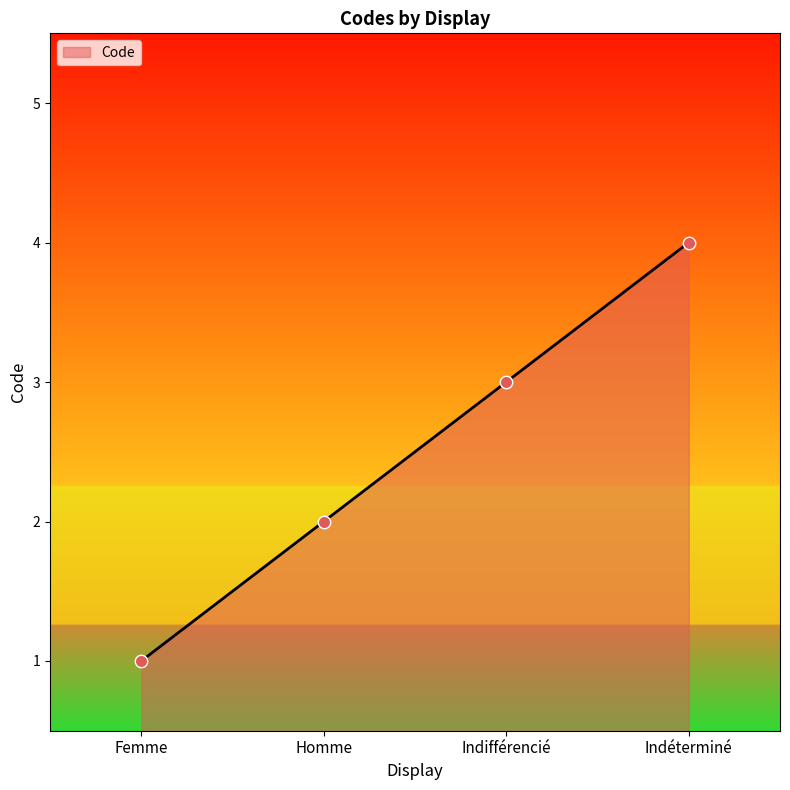

Which has a higher value, Indifférencié or Indéterminé?

Indéterminé